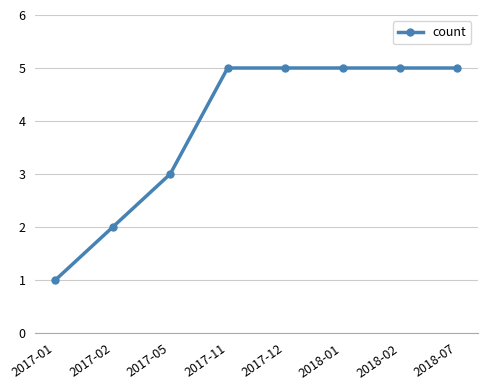

What is the approximate value at 2017-05?

3